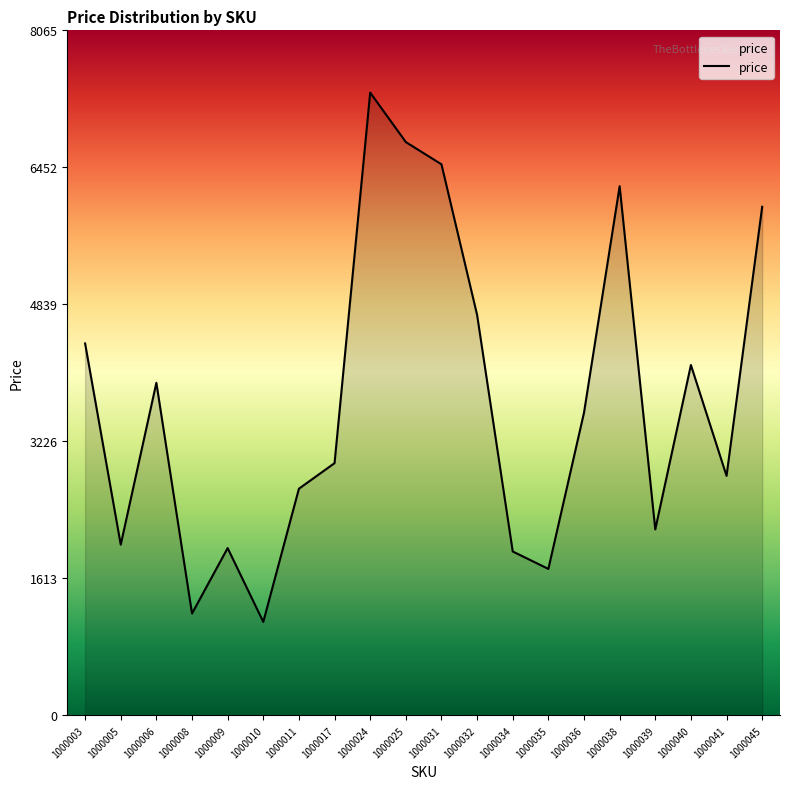

Reading left to right, transcribe all the data shown in this chart.

1000003=4379	1000005=2010	1000006=3916	1000008=1200	1000009=1970	1000010=1101	1000011=2669	1000017=2970	1000024=7332	1000025=6750	1000031=6488	1000032=4715	1000034=1930	1000035=1725	1000036=3564	1000038=6230	1000039=2190	1000040=4125	1000041=2820	1000045=5988